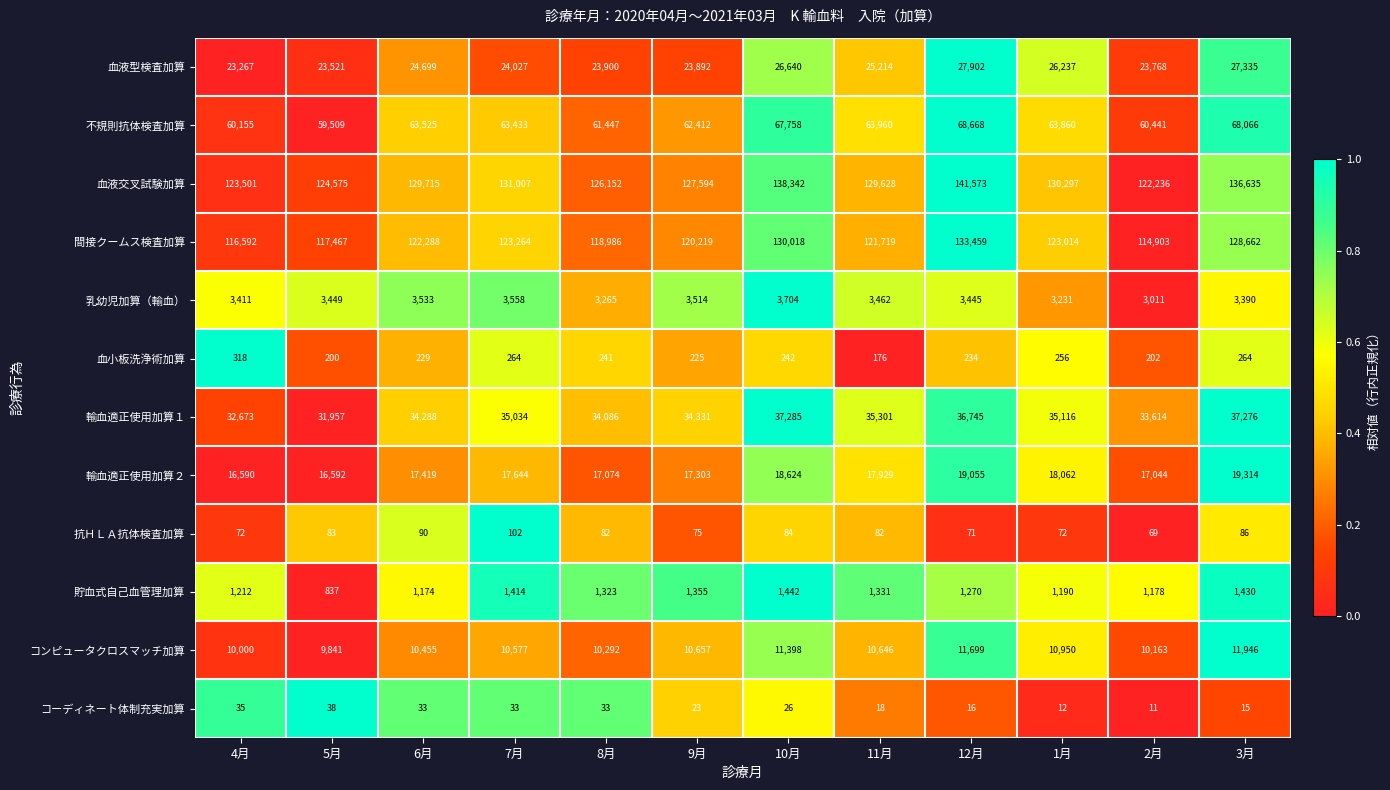

List the series in order of their peak value, lowest first.

コーディネート体制充実加算, 抗ＨＬＡ抗体検査加算, 血小板洗浄術加算, 貯血式自己血管理加算, 乳幼児加算（輸血）, コンピュータクロスマッチ加算, 輸血適正使用加算２, 血液型検査加算, 輸血適正使用加算１, 不規則抗体検査加算, 間接クームス検査加算, 血液交叉試験加算